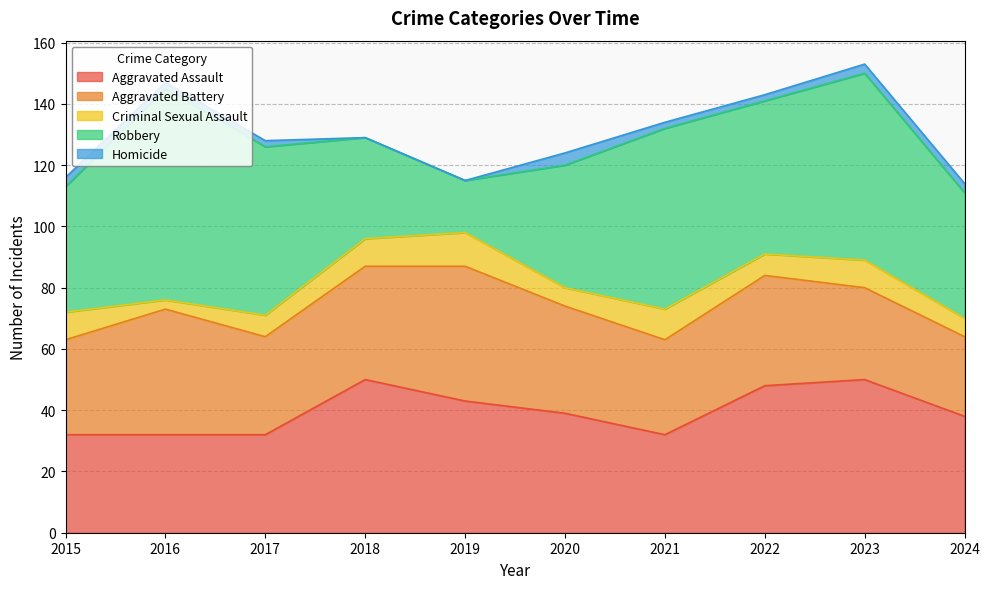

What is the difference between the maximum and second lowest values in the Criminal Sexual Assault series?

5